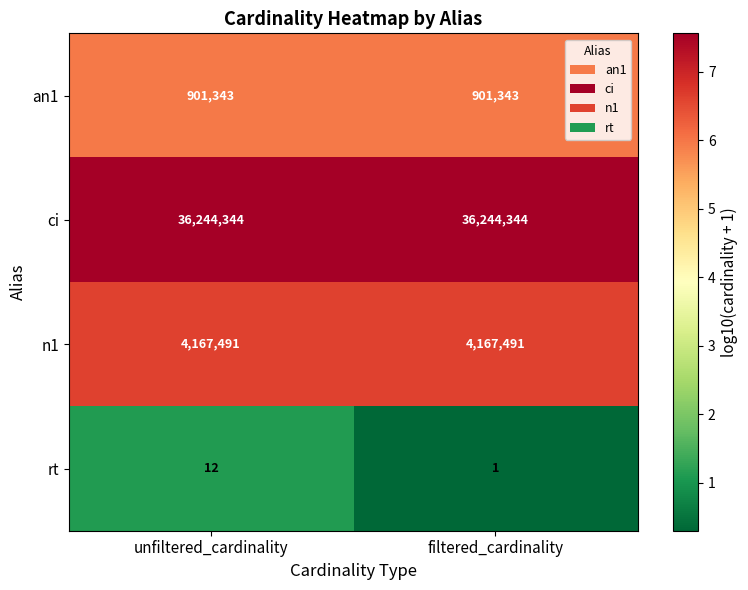

Which series changed the most between unfiltered_cardinality and filtered_cardinality?

rt